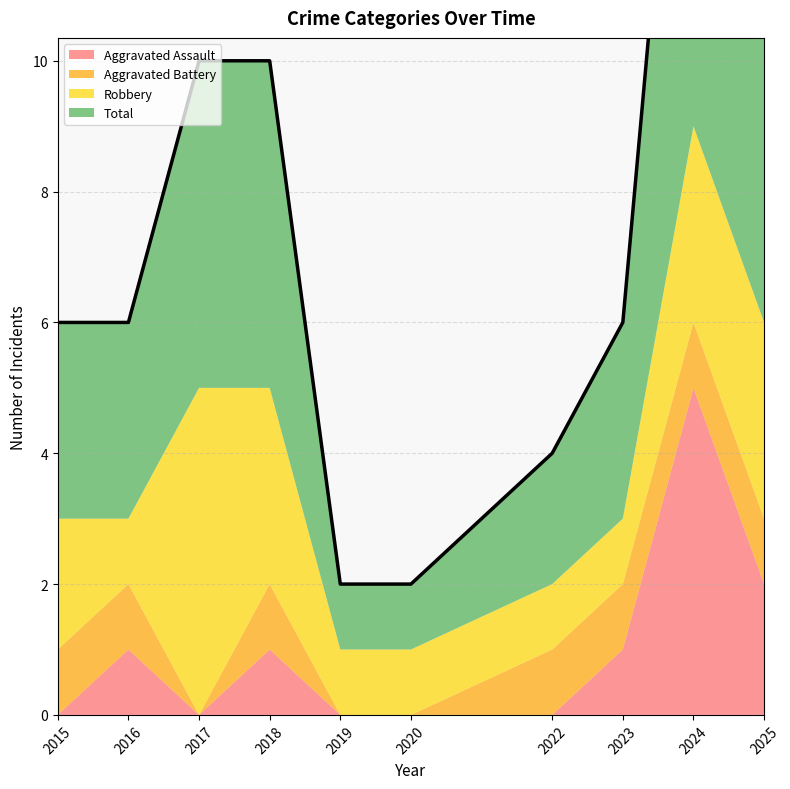

Rank the series at 2020 from lowest to highest value.

Aggravated Assault, Aggravated Battery, Robbery, Total